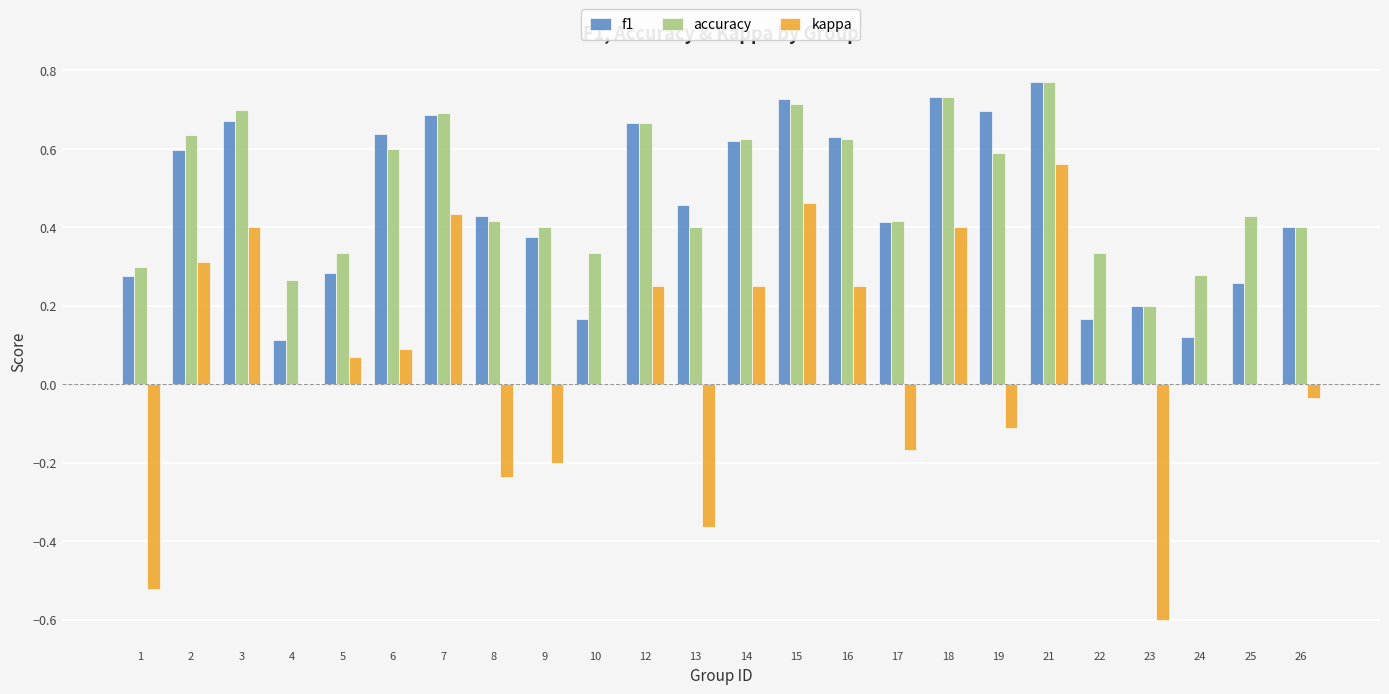

What is the sum of the accuracy values at 21 and 17?

1.2